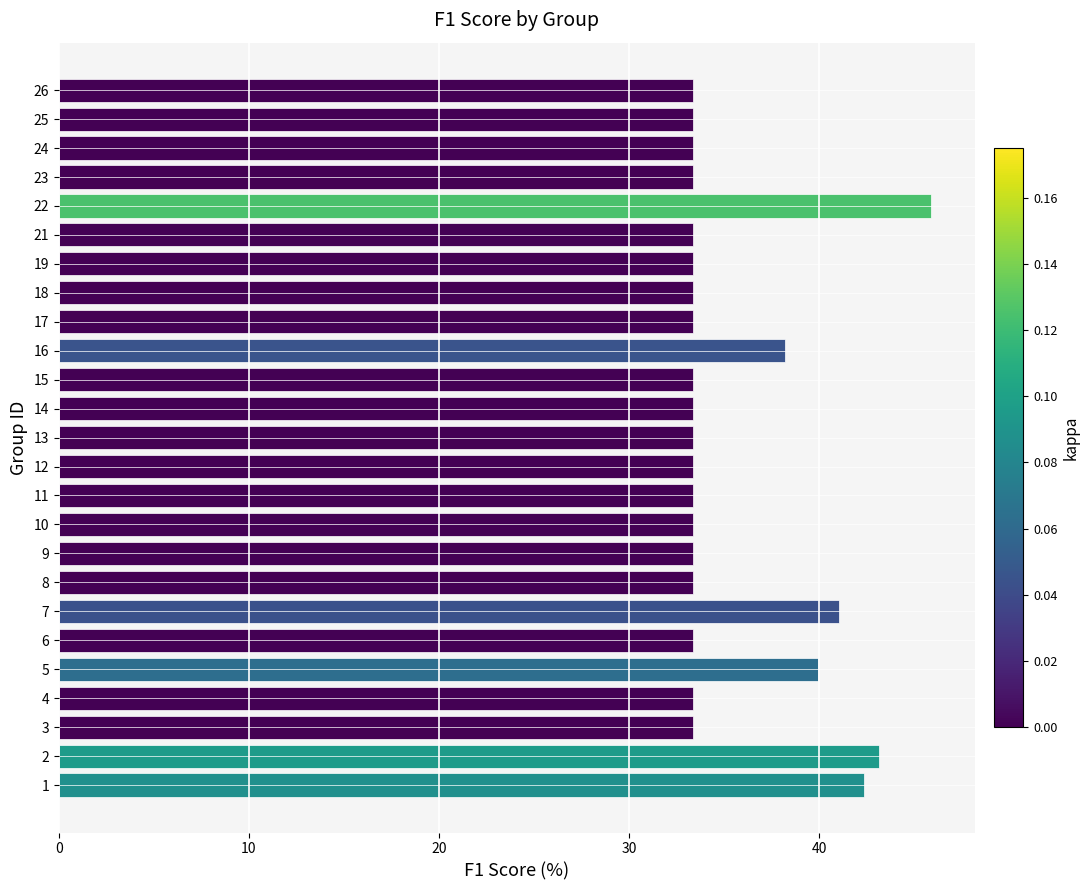

Are the bars horizontal?

Yes